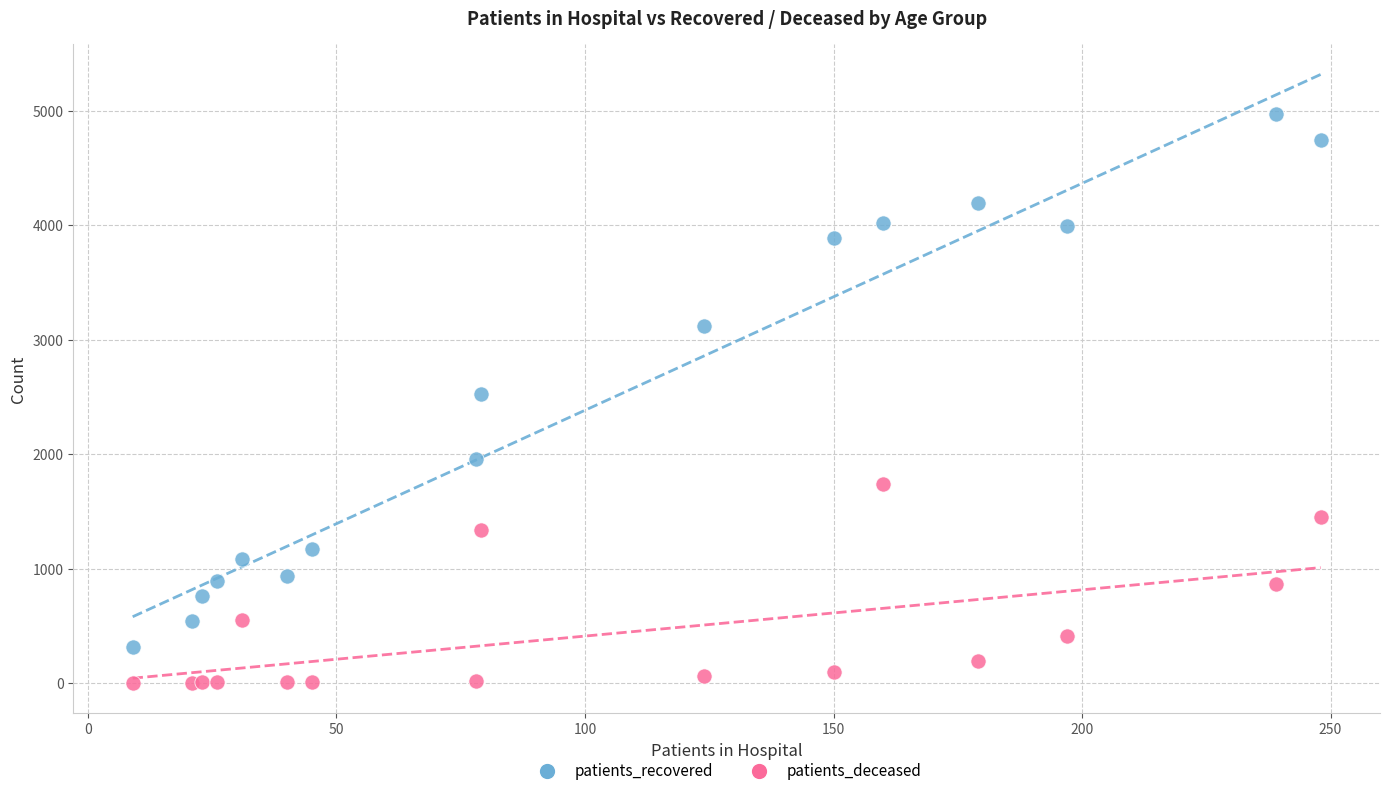

Which series contains the lowest Y value?

patients_deceased